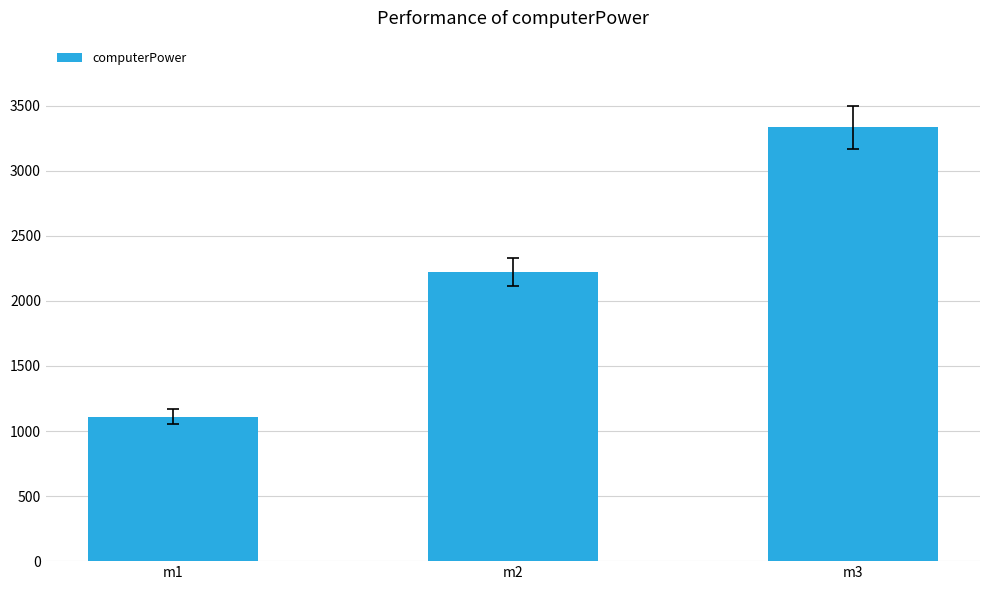

What is the change in value from m1 to m3?

+2222